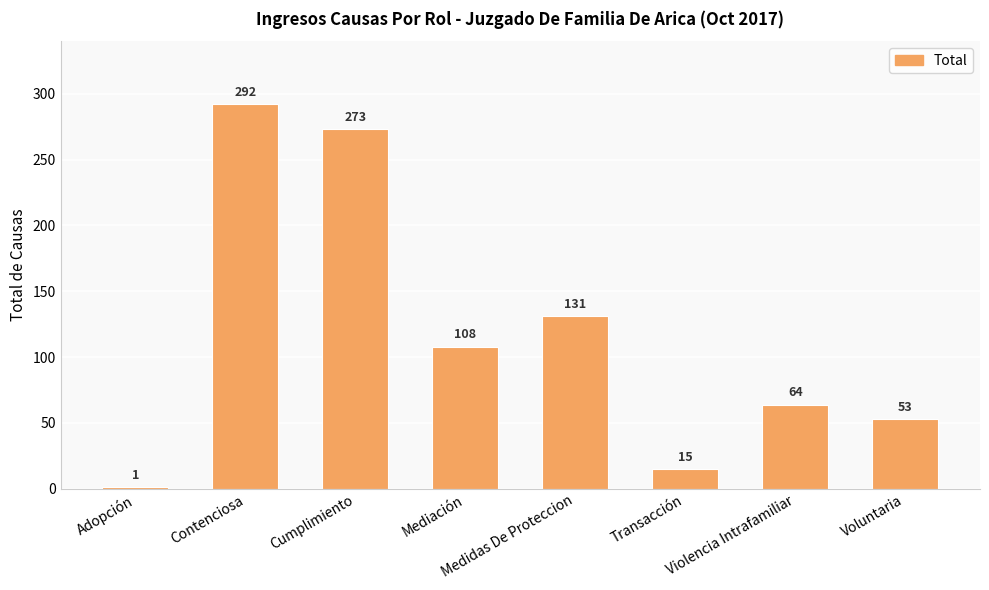

What is the ratio of the value at Contenciosa to the value at Mediación?

2.7